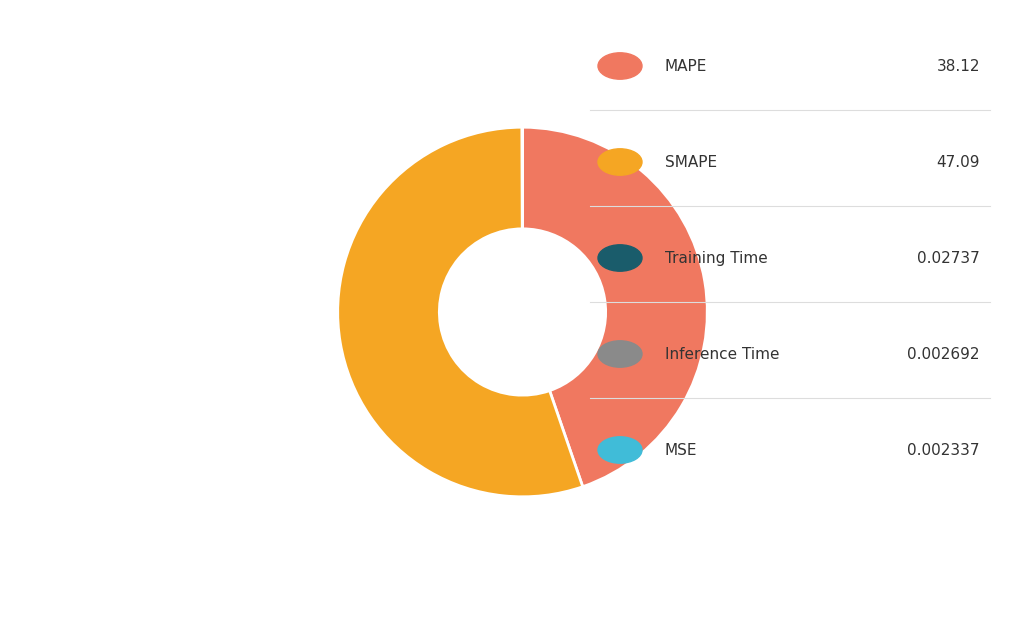

Is there any slice that represents more than half of the pie?

Yes